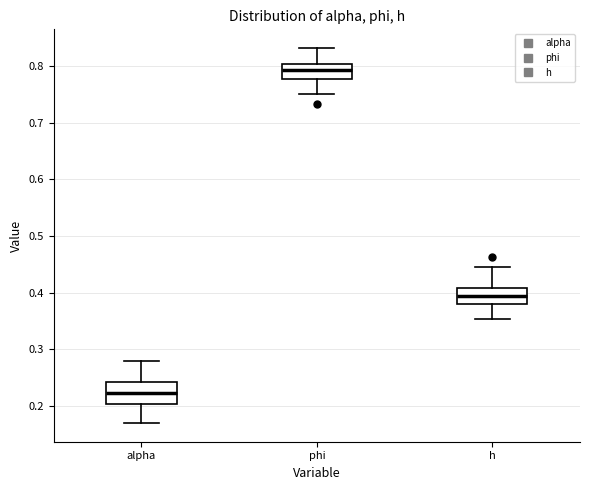

Reading left to right, transcribe this box plot: for each box, give where its median line is, the range the box spans, and where its two whiskers end, as read against the y-axis. The values are not printed on the chart, so give them approximately, as read against the axis.

alpha: median 0.22, box 0.20 to 0.24, whiskers 0.17 to 0.28
phi: median 0.79, box 0.78 to 0.80, whiskers 0.75 to 0.83
h: median 0.39, box 0.38 to 0.41, whiskers 0.35 to 0.45